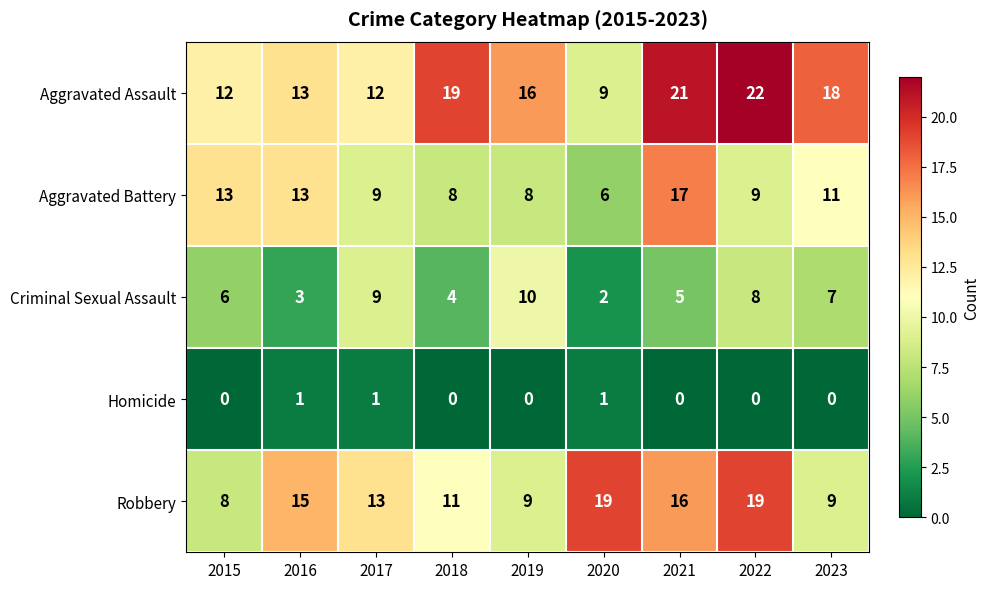

What is the sum of the Robbery values at 2019 and 2023?

18